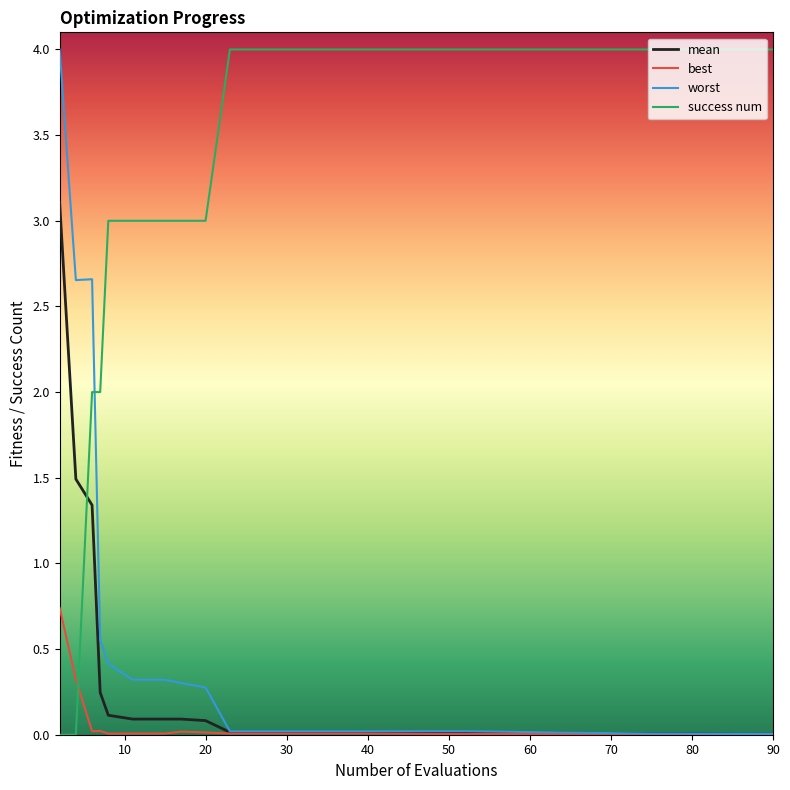

Does the chart have visible grid lines?

No